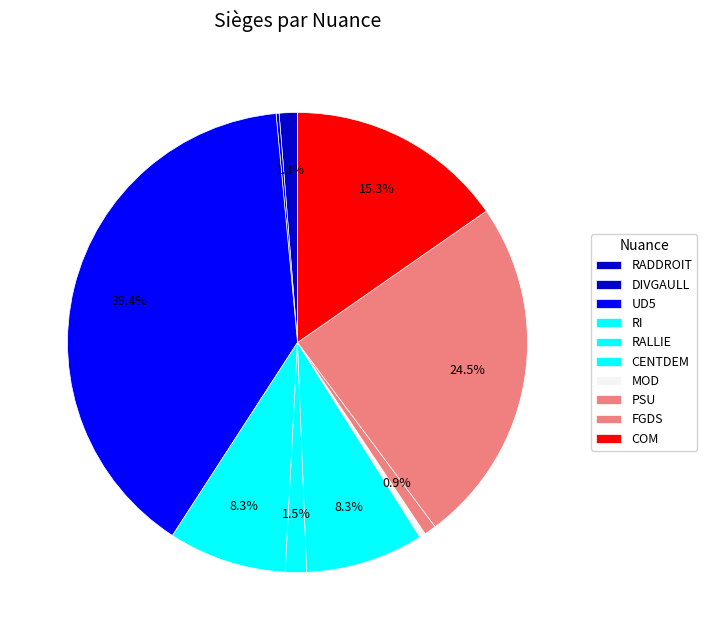

Does MOD account for over 50% of the chart?

No